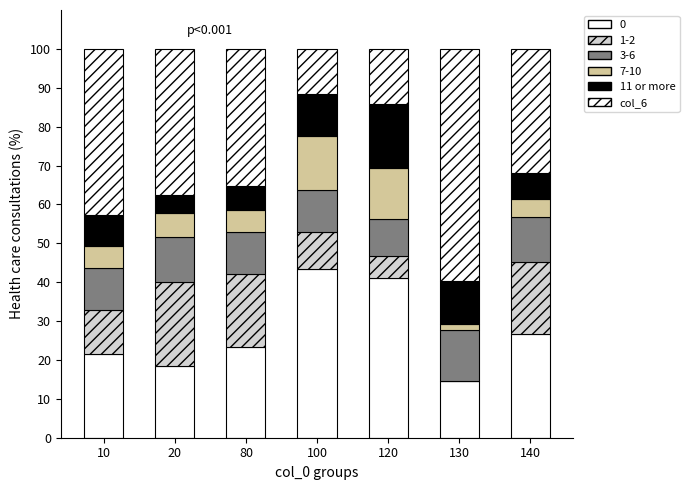

How many distinct data groups are displayed?

6